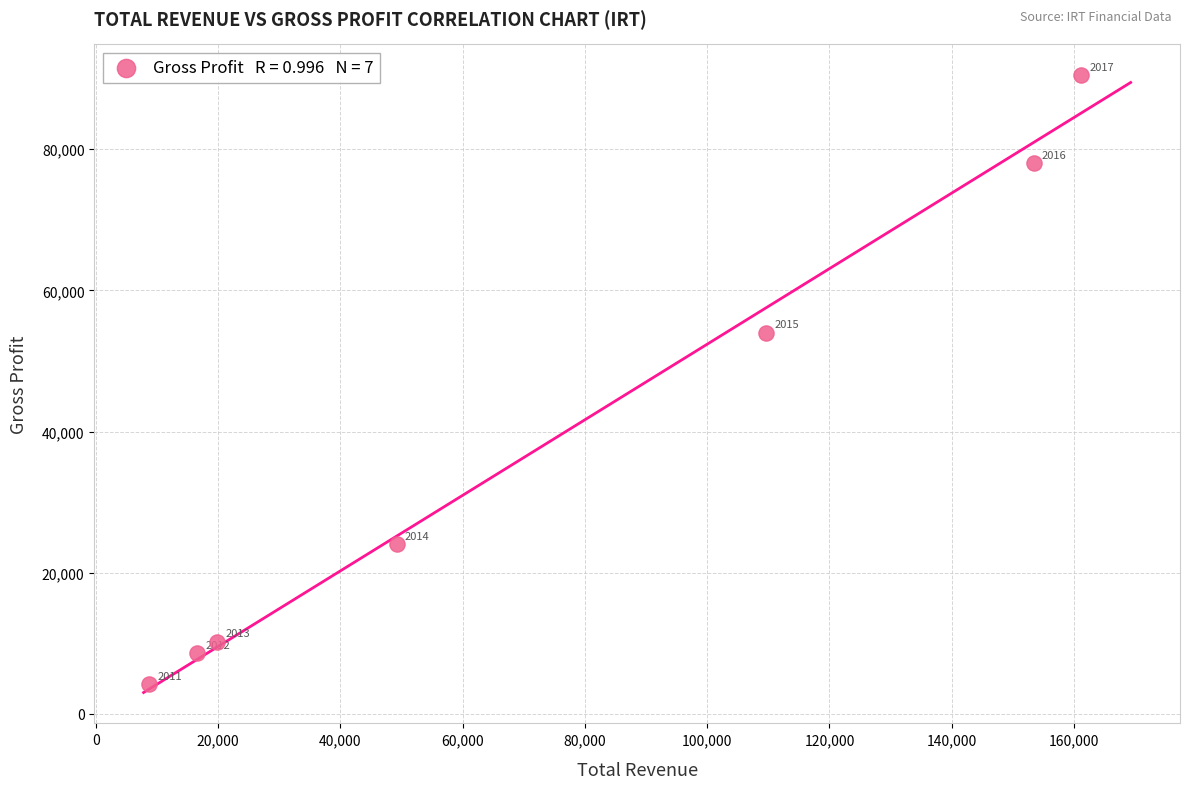

What is the range of X values (max minus min)?

152500